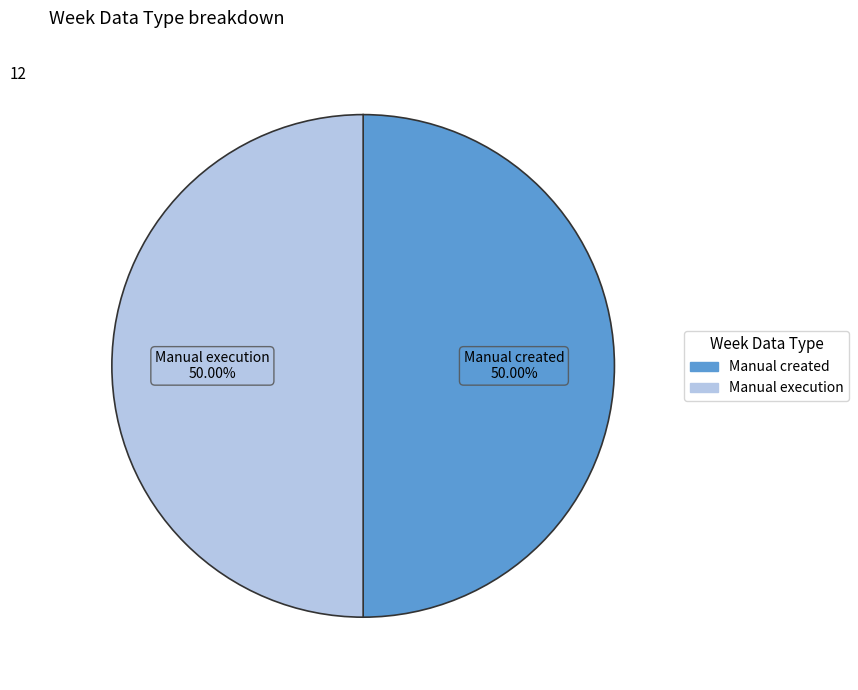

Is there a majority slice in this chart?

No